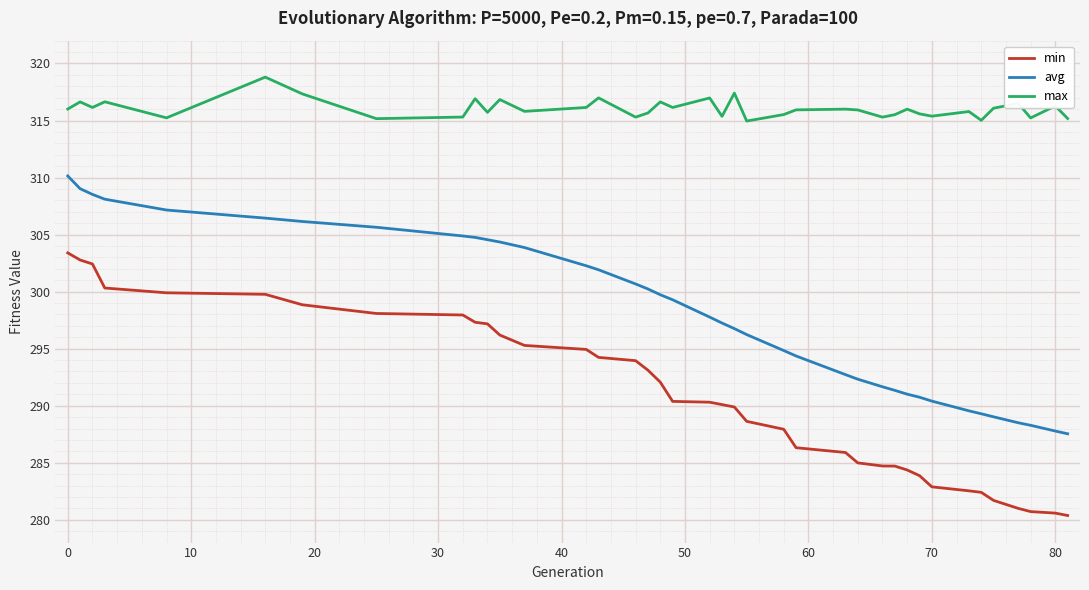

How many series are shown in this chart?

3